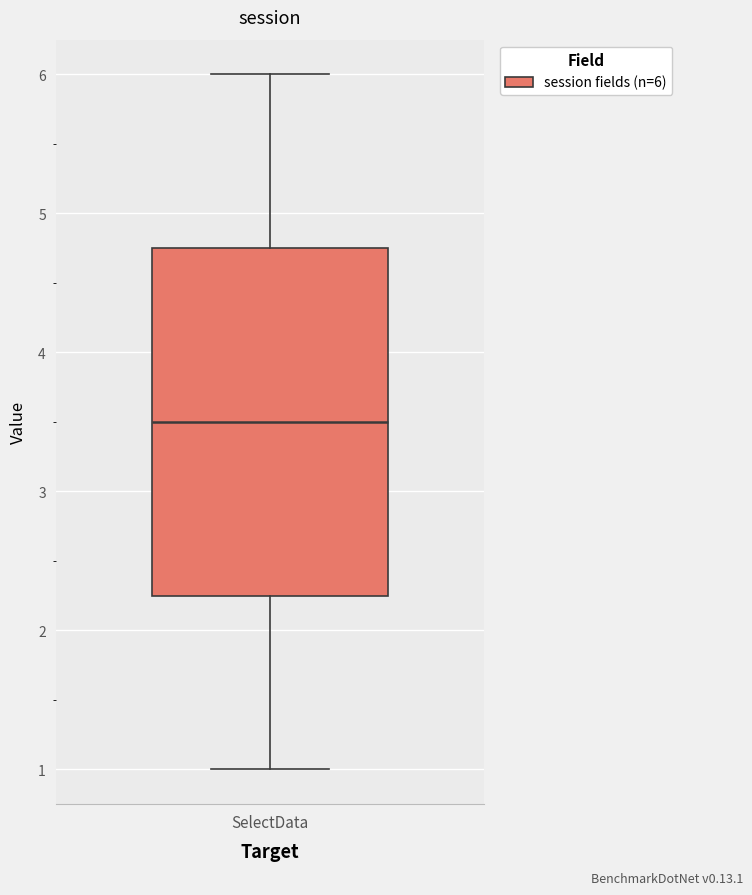

Read this box plot against the y-axis: the position of the median line, the range covered by the box, and the ends of both whiskers. The values are not printed on the chart, so give them approximately, as read against the axis.

median 3.5, box 2.3 to 4.8, whiskers 1.0 to 6.0